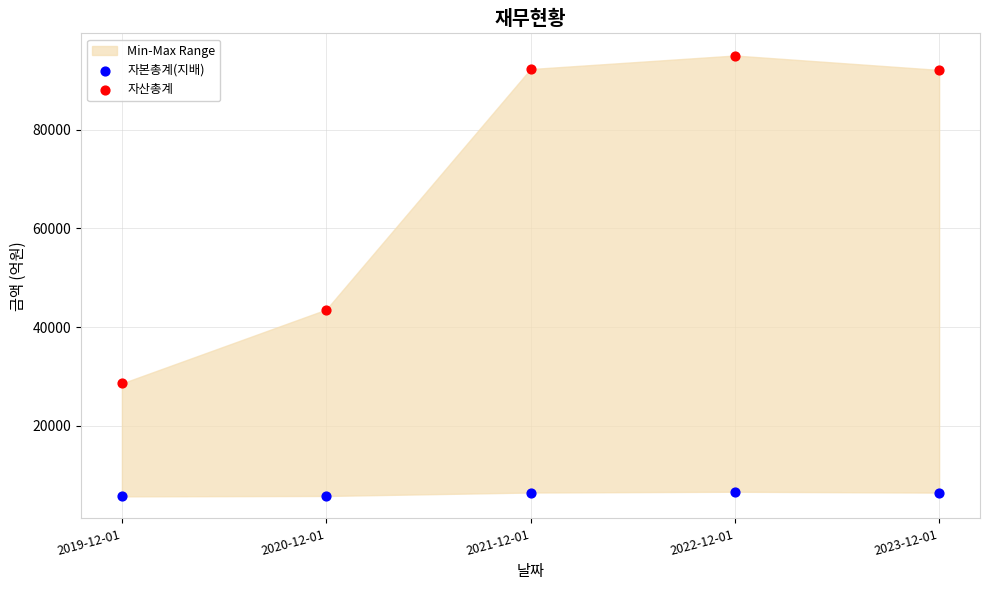

In the 자산총계 series, what Y value is closest to 61816?

43563